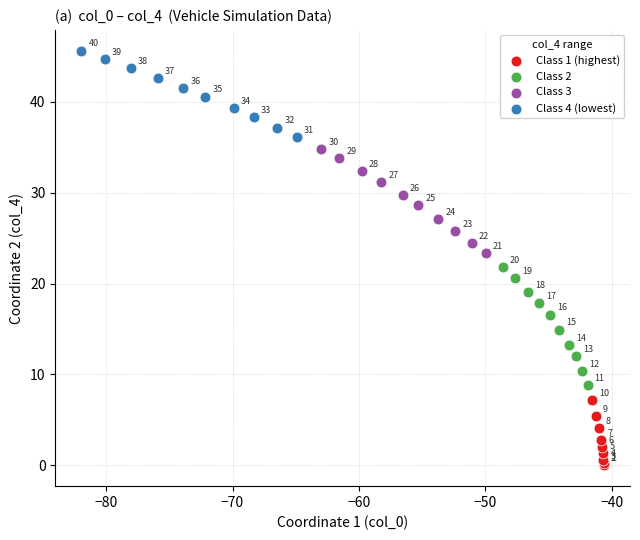

Which series contains the highest Y value?

Class 4 (lowest)